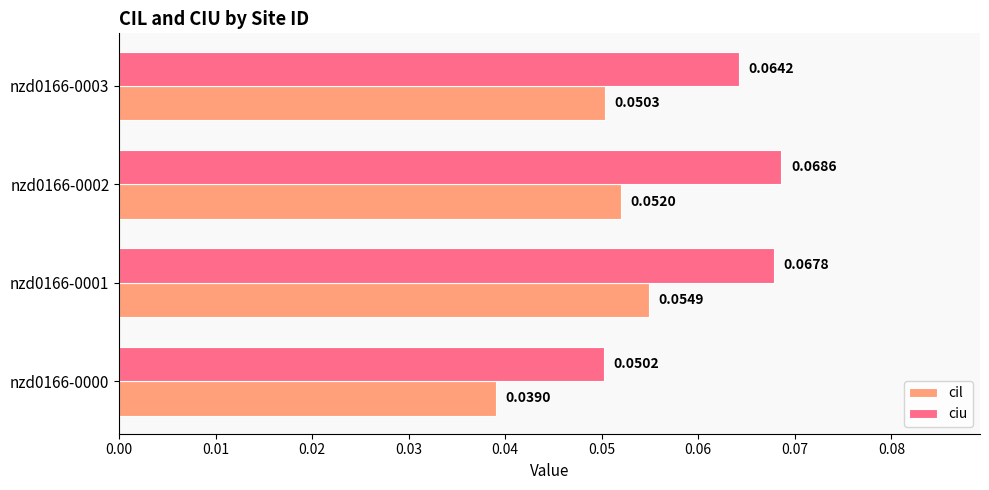

Which series changed the most between nzd0166-0000 and nzd0166-0002?

ciu